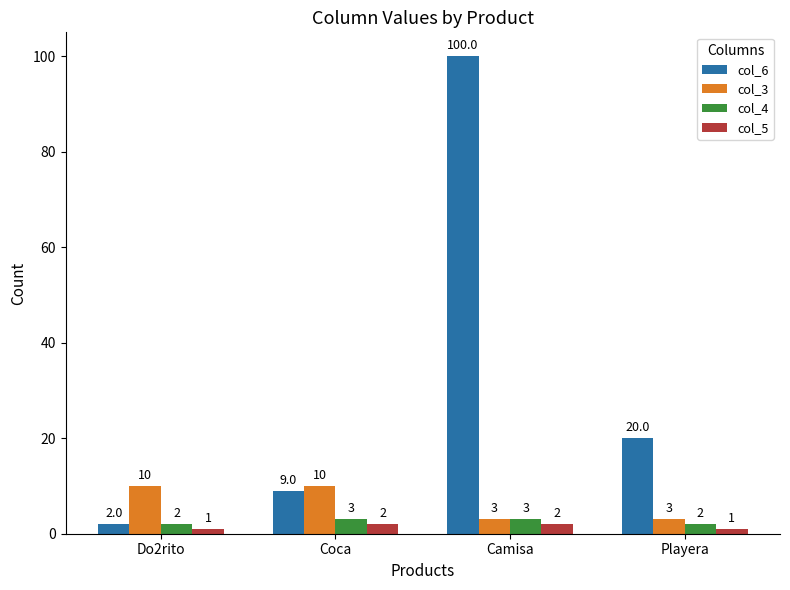

Is it true that col_6 equals 100 at Camisa?

True